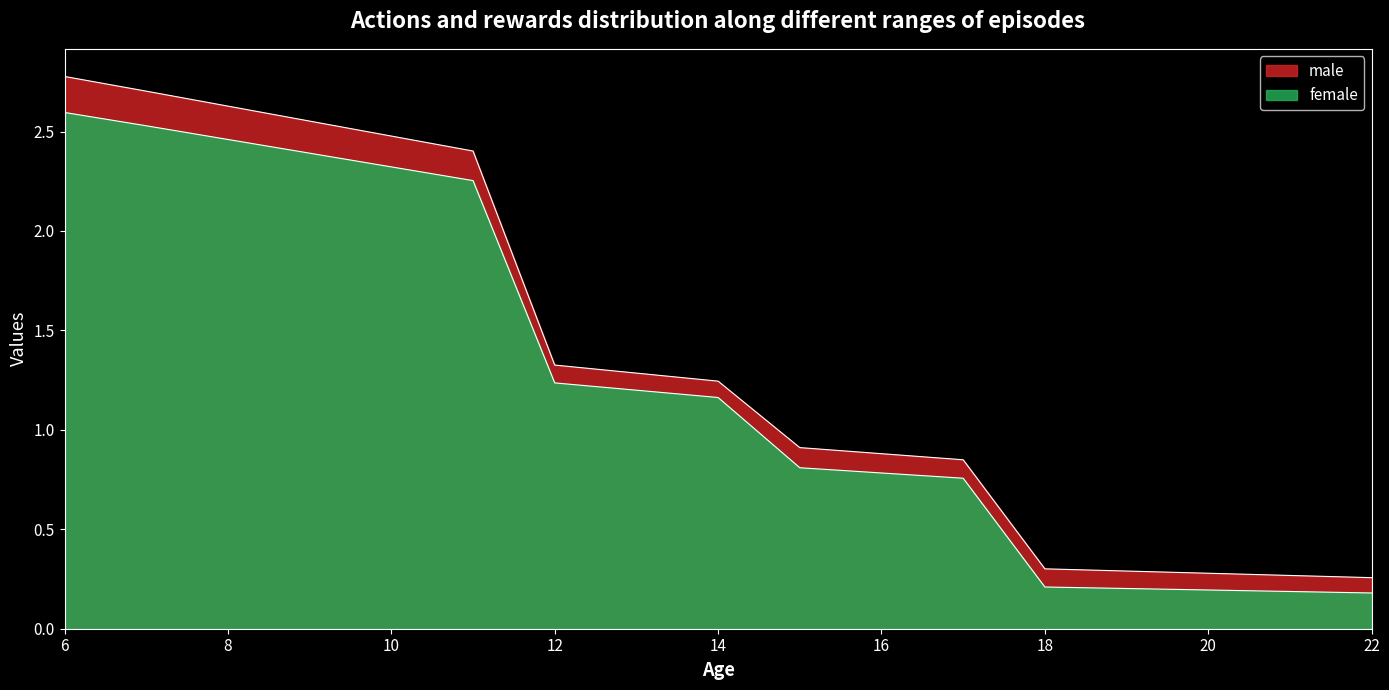

How many lines are shown in the chart?

2